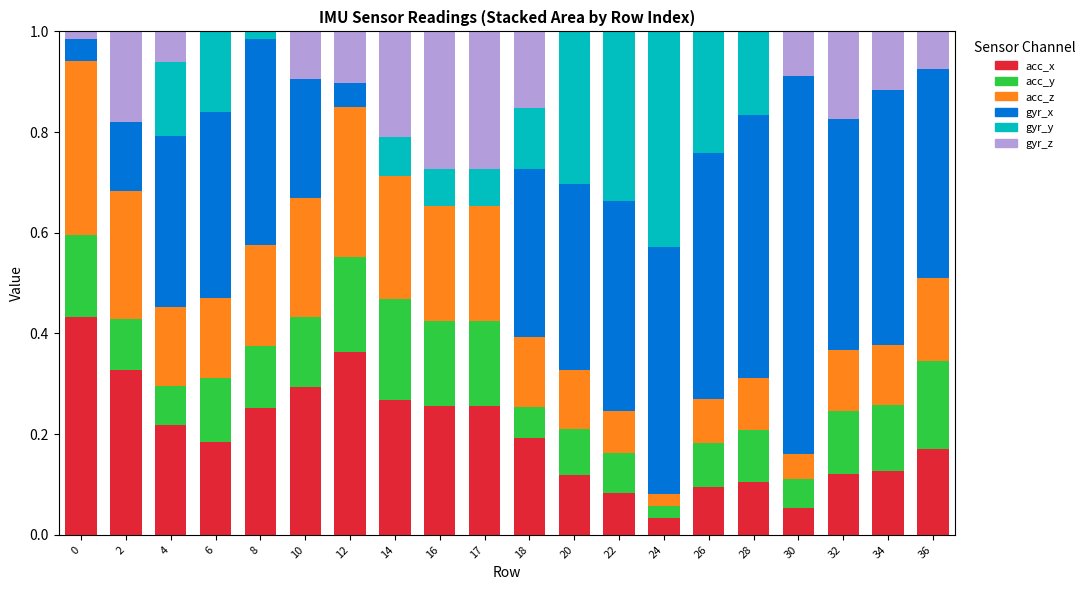

What is the total value across all series at 36?

1.0